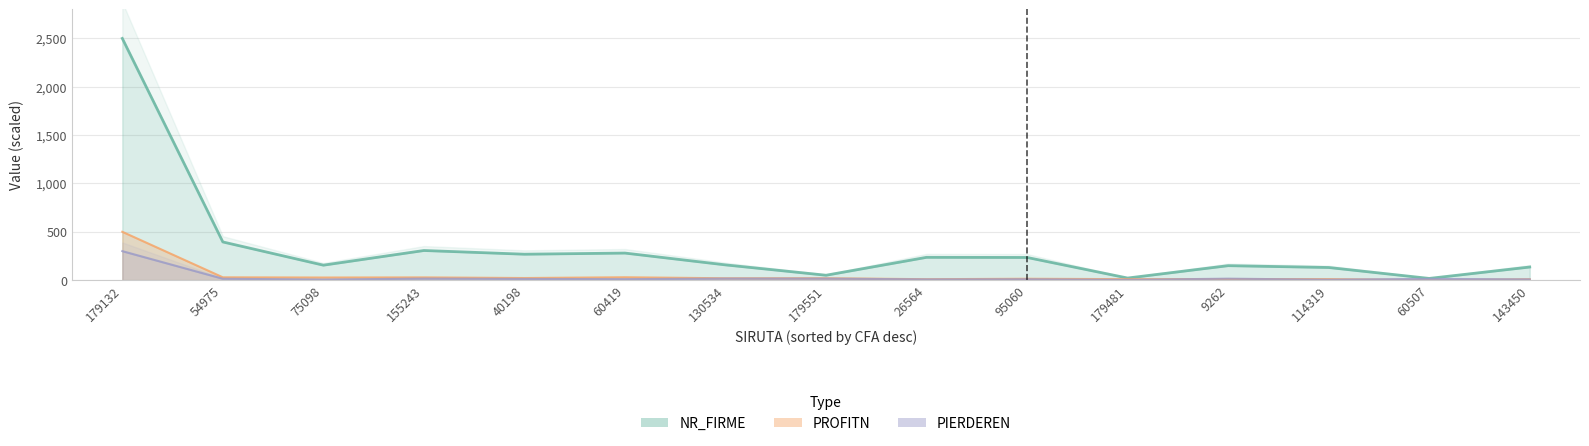

Which series ends up on top after the final intersection of NSAL and PROFITN?

NSAL